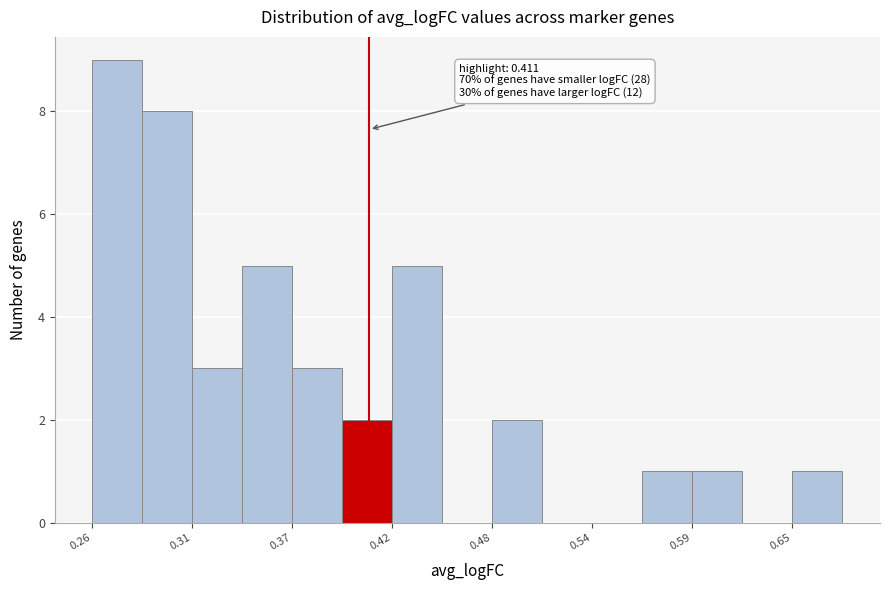

Around what value on the x-axis is the tallest bar? Give the approximate position of its centre, as read against the axis.

0.27